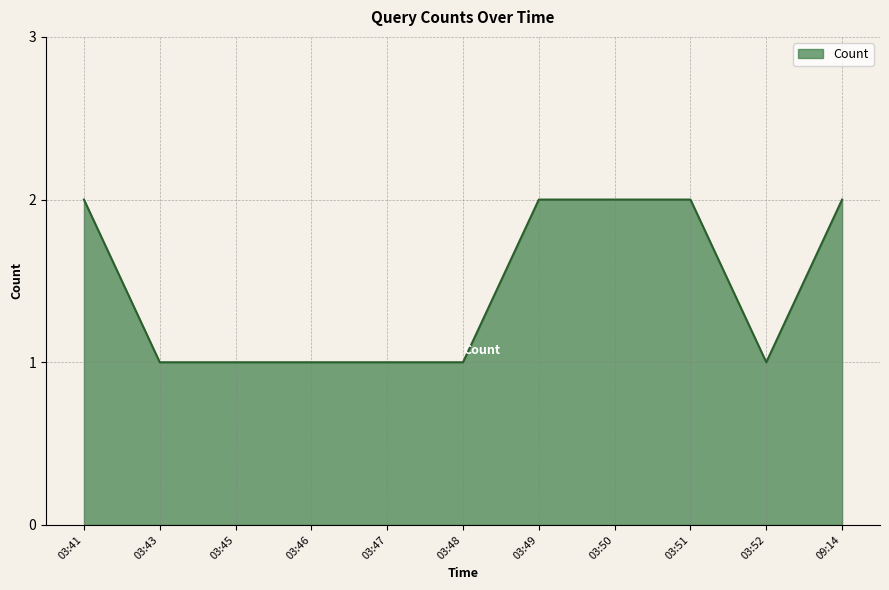

Count the number of data series in this chart.

1